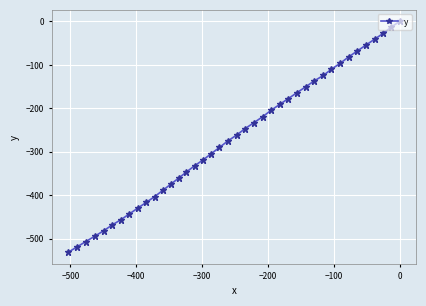

How many values are below zero?

39